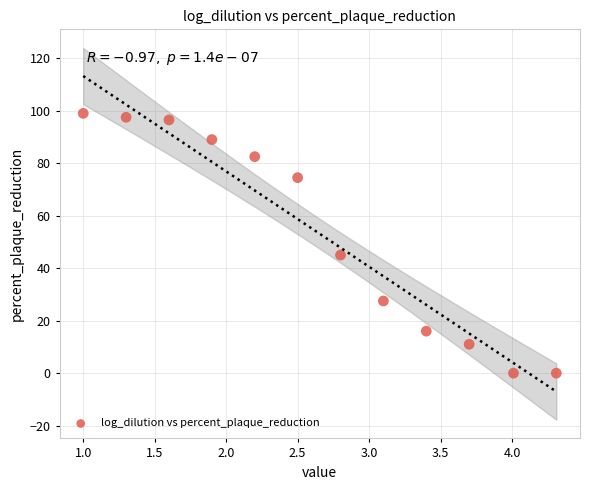

What Y value in the scatter plot is closest to 49?

45.0